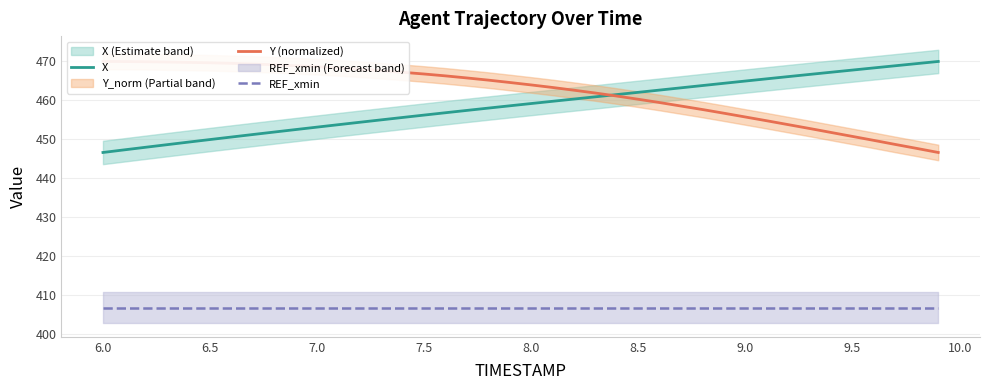

True or false: X has a value of 453.2 at 7.0.

True